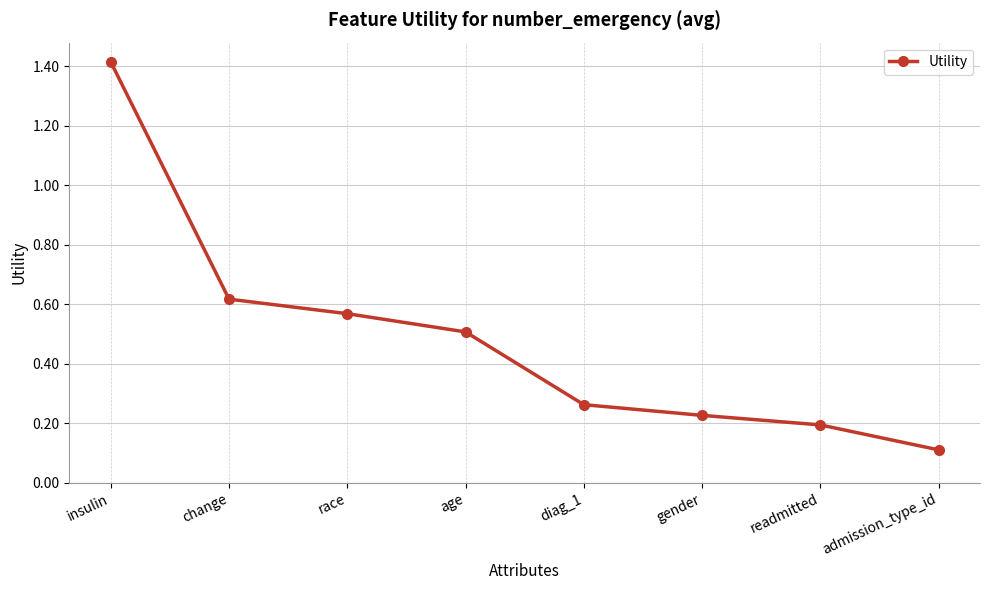

What is the average value?

0.5